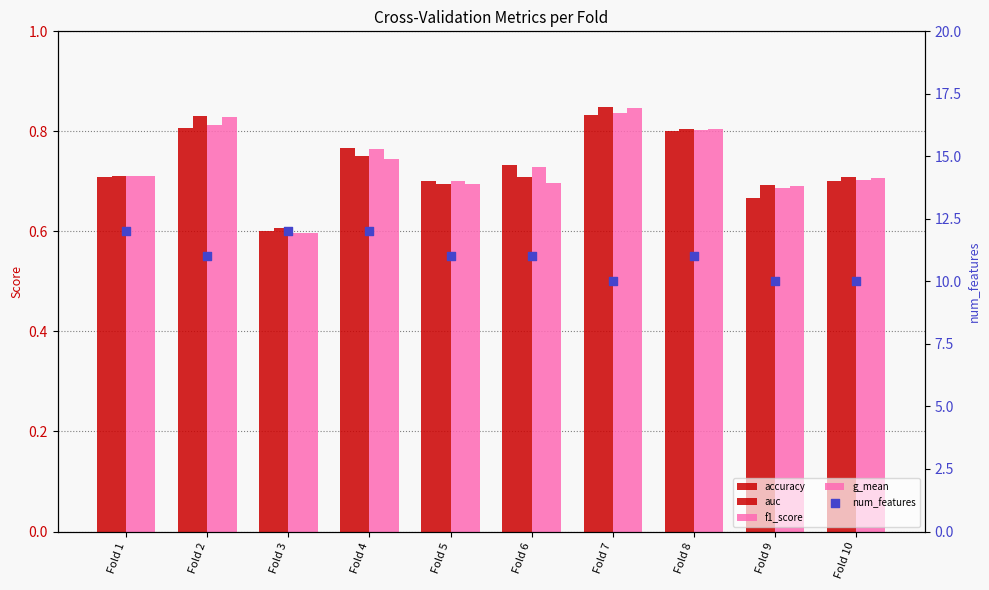

Is the value of accuracy at Fold 2 greater than the value of num_features at Fold 1?

No